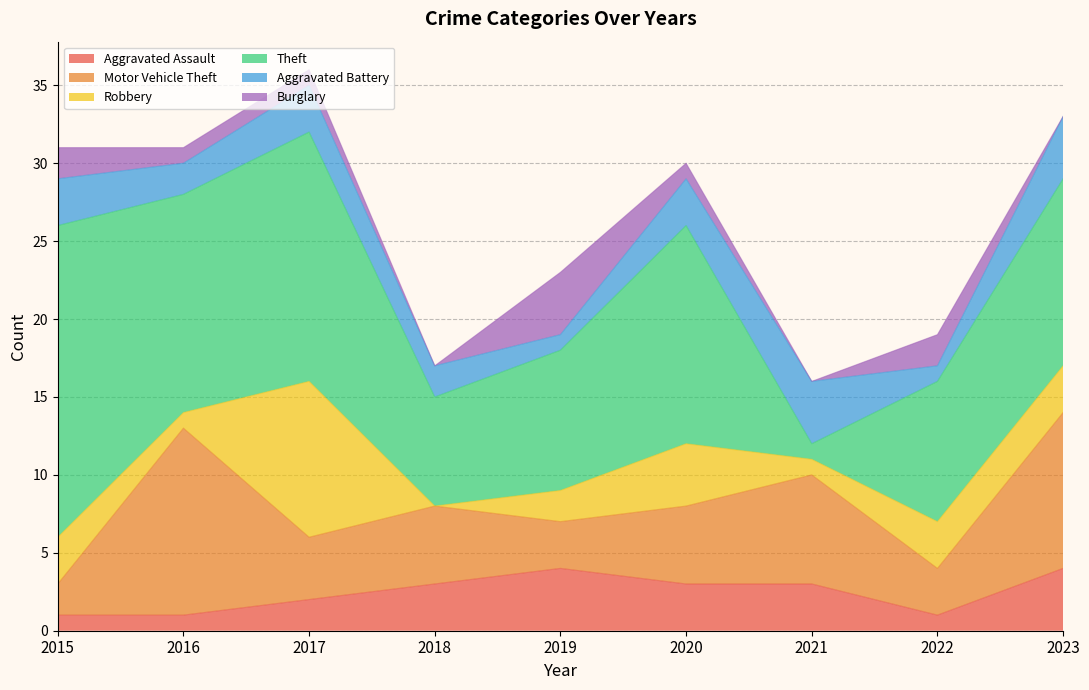

Reading left to right, what are all the values shown in this chart?

Aggravated Assault: 1	1	2	3	4	3	3	1	4
Motor Vehicle Theft: 2	12	4	5	3	5	7	3	10
Robbery: 3	1	10	0	2	4	1	3	3
Theft: 20	14	16	7	9	14	1	9	12
Aggravated Battery: 3	2	3	2	1	3	4	1	4
Burglary: 2	1	1	0	4	1	0	2	0